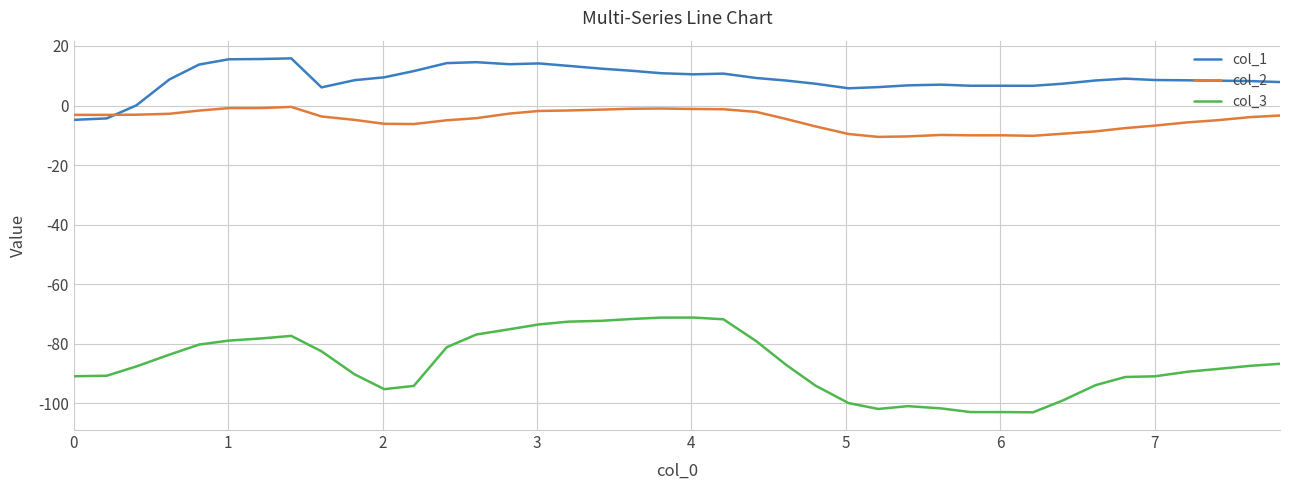

True or false: col_1 and col_3 cross at least once.

False